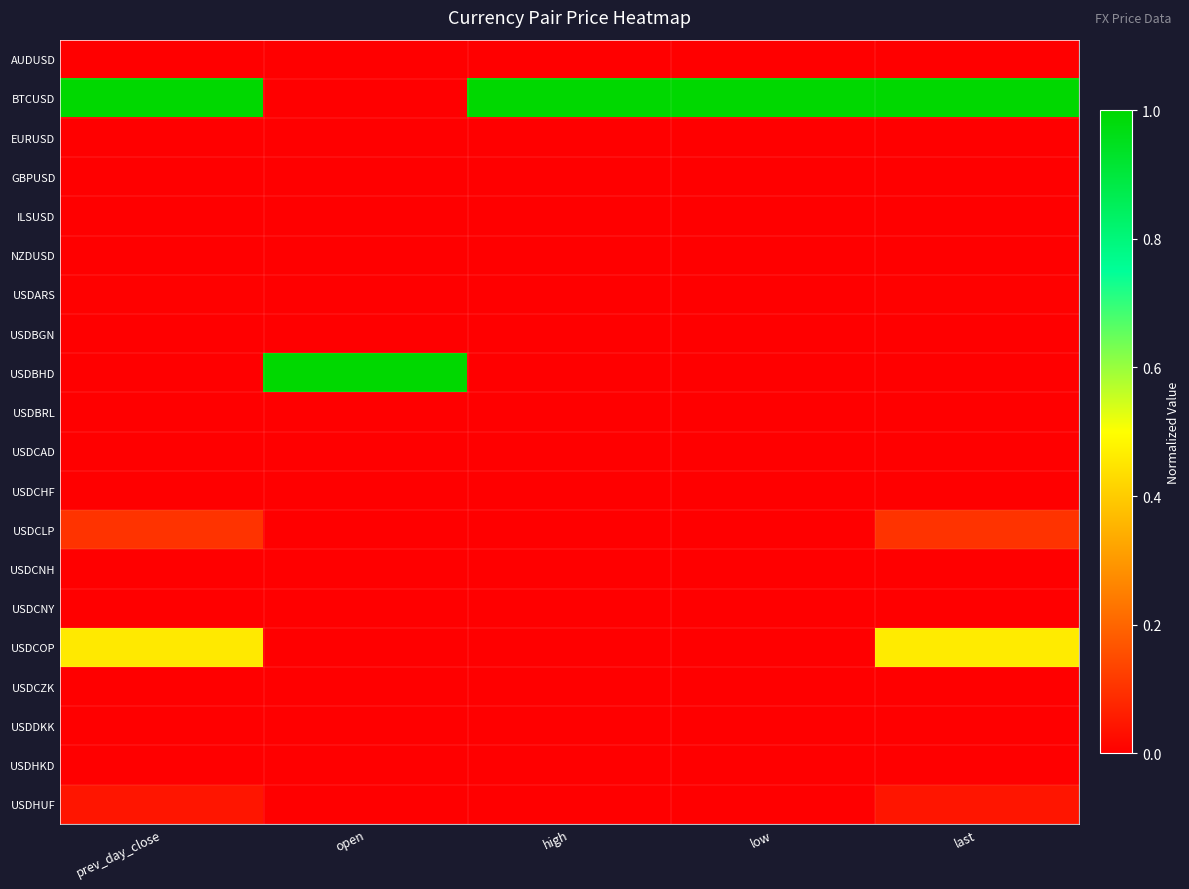

What is the total value across all series at prev_day_close?

1.6